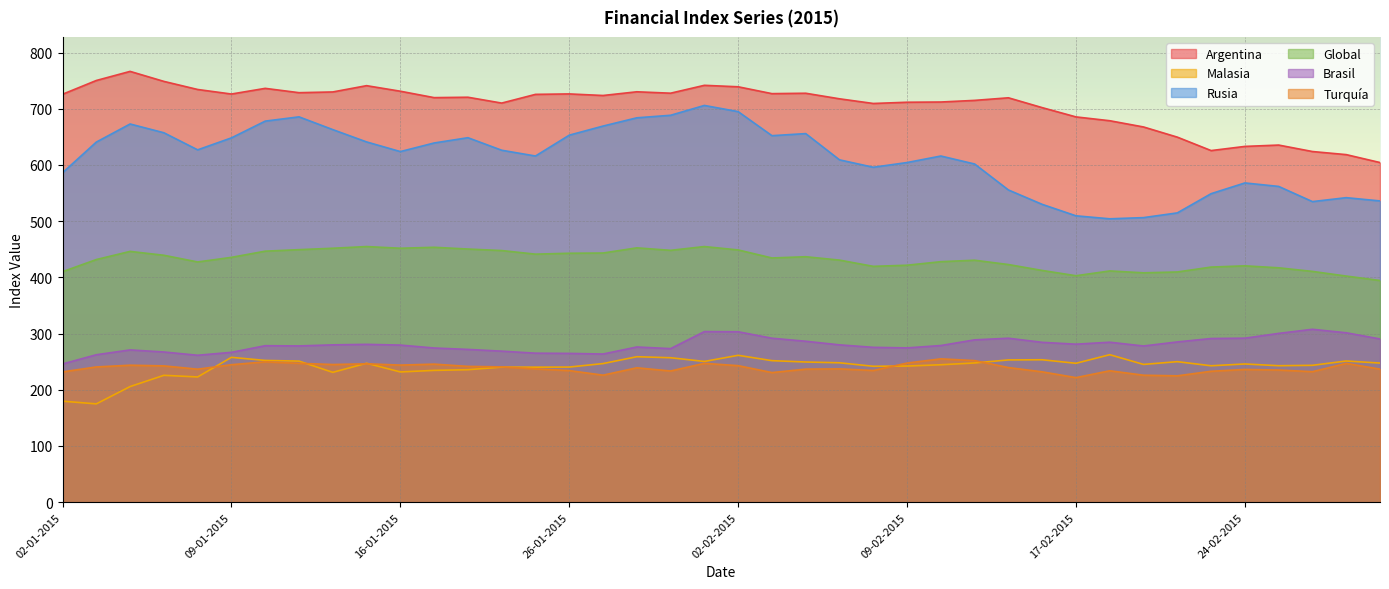

What is the sum of the Malasia values at 05-01-2015 and 30-01-2015?

425.3